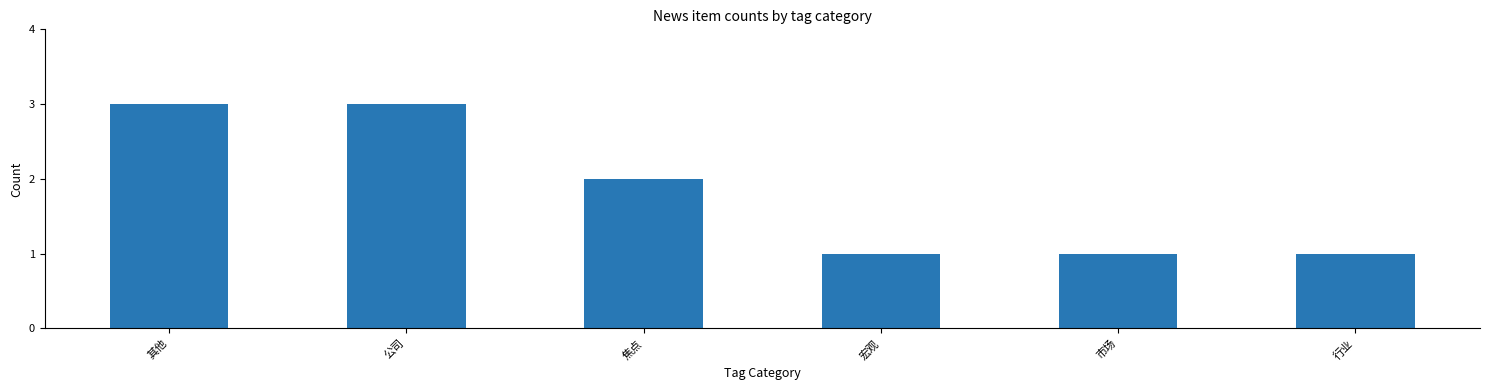

What is the ratio of the value at 其他 to the value at 市场?

3.0